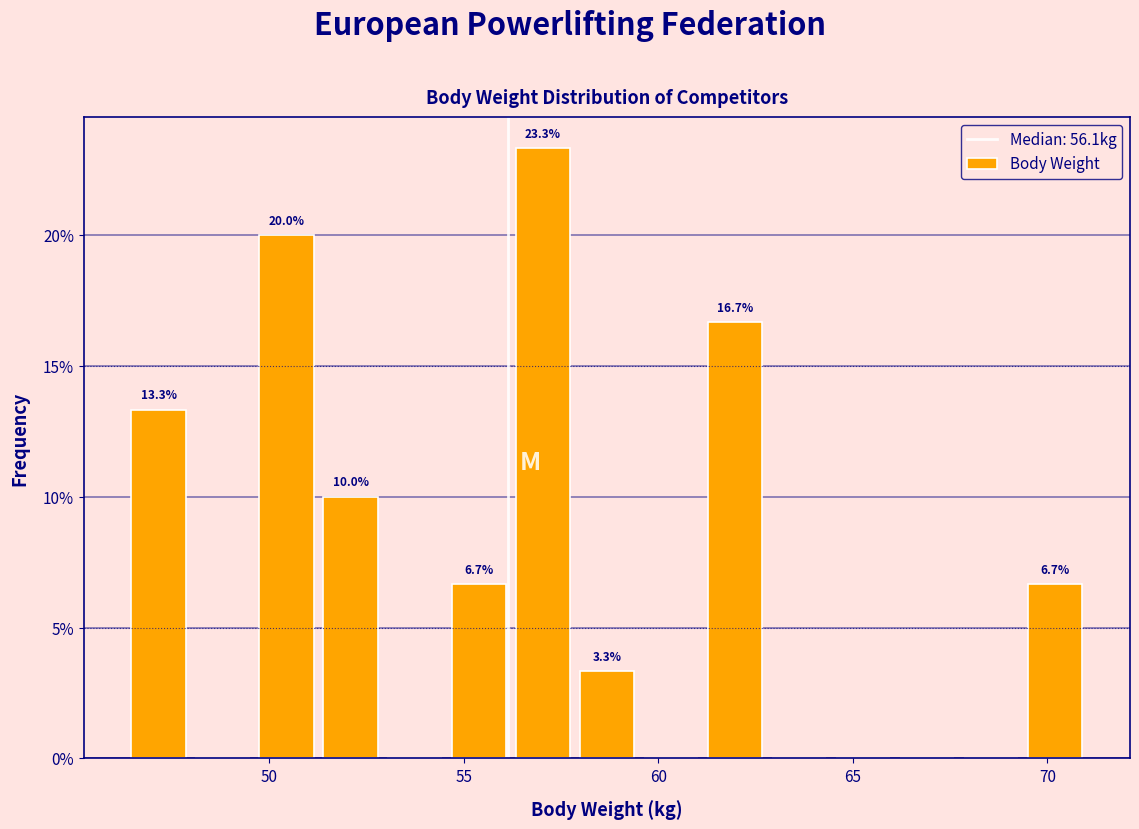

Around what value on the x-axis is the tallest bar? Give the approximate position of its centre, as read against the axis.

57.0